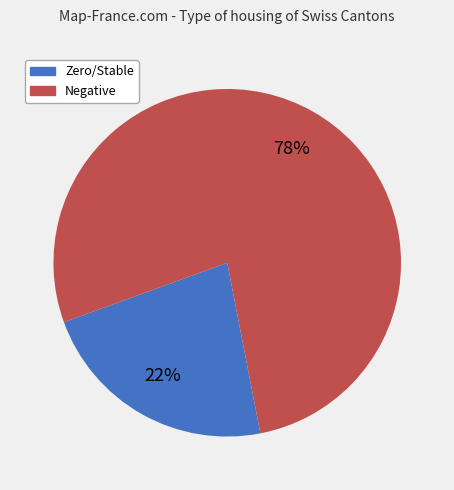

To the nearest percent, what is the average slice percentage?

50%